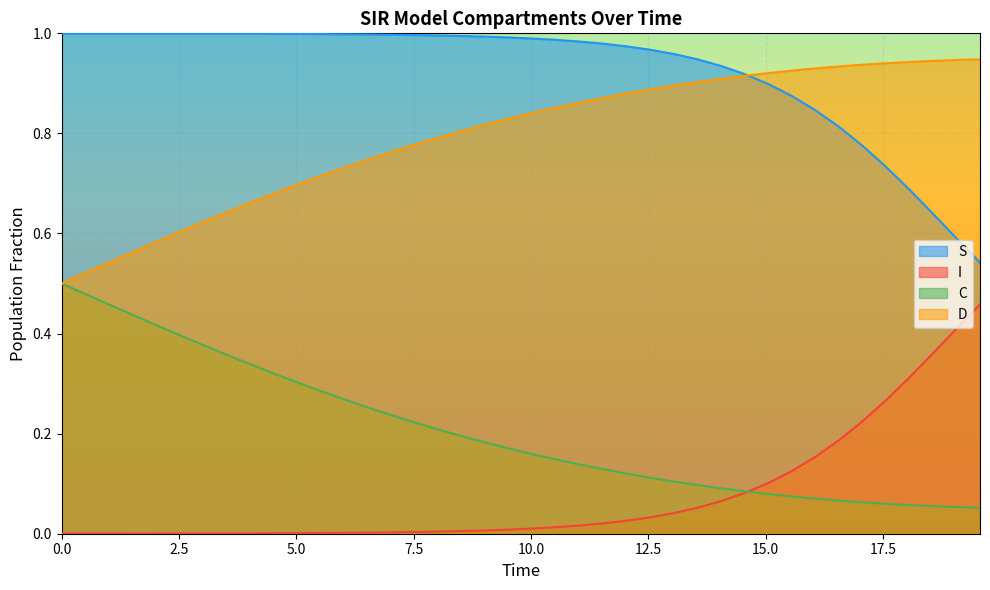

How many lines are shown in the chart?

4